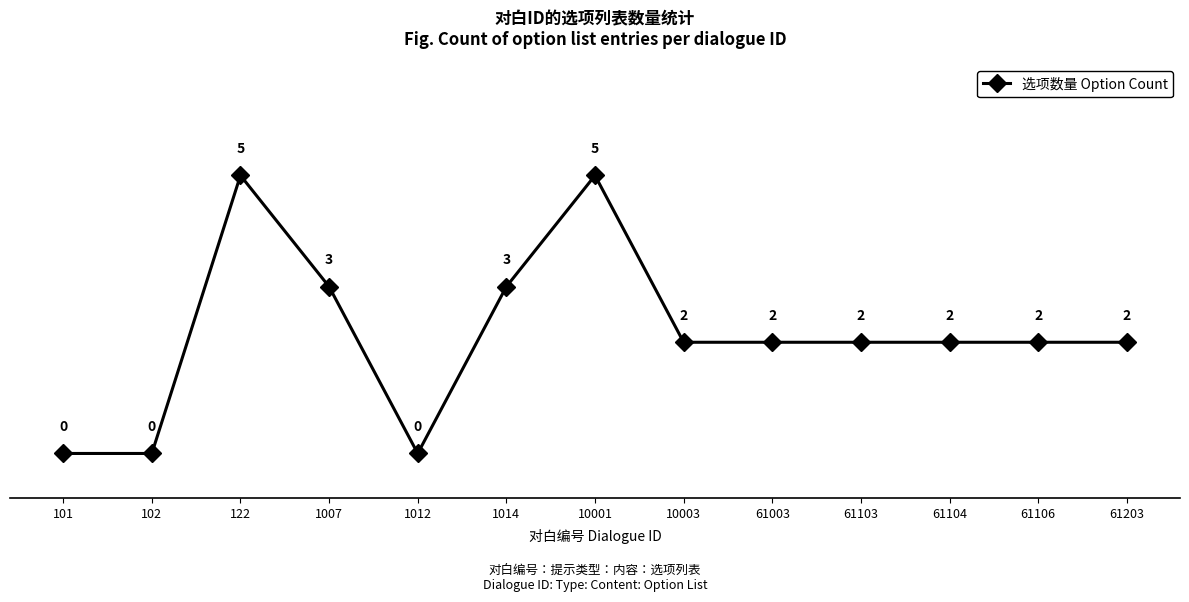

Between 102 and 10001, which is larger?

10001